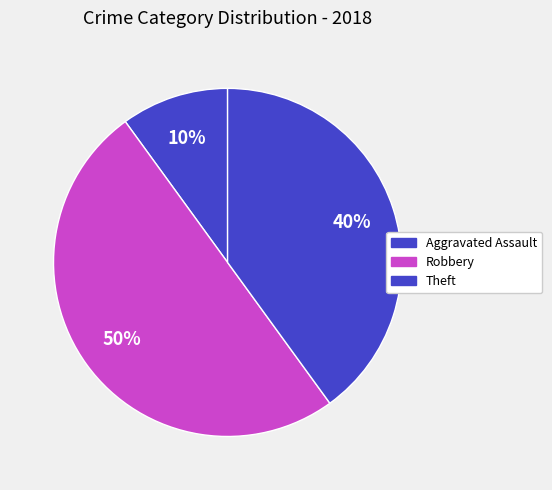

Count the number of slices in the pie.

3